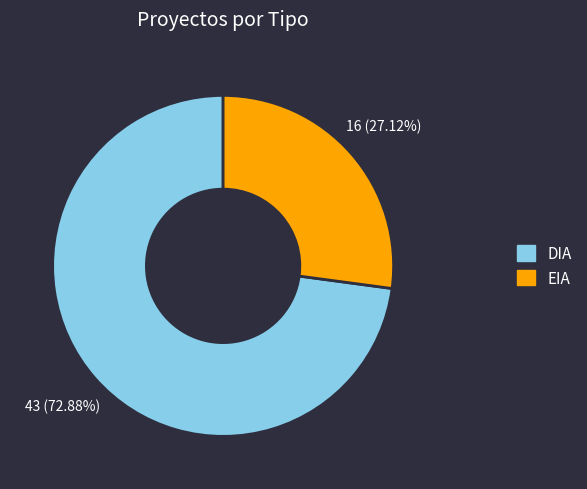

To the nearest percent, what portion does EIA represent?

27%